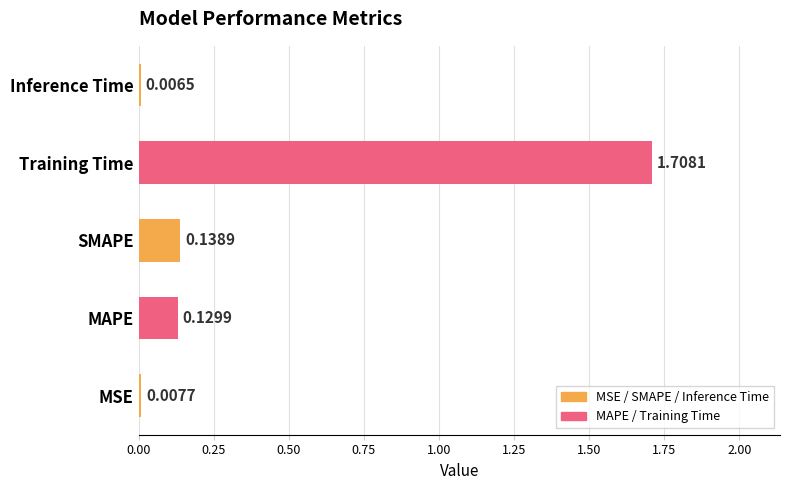

At which category does the chart reach its minimum across all series?

Inference Time